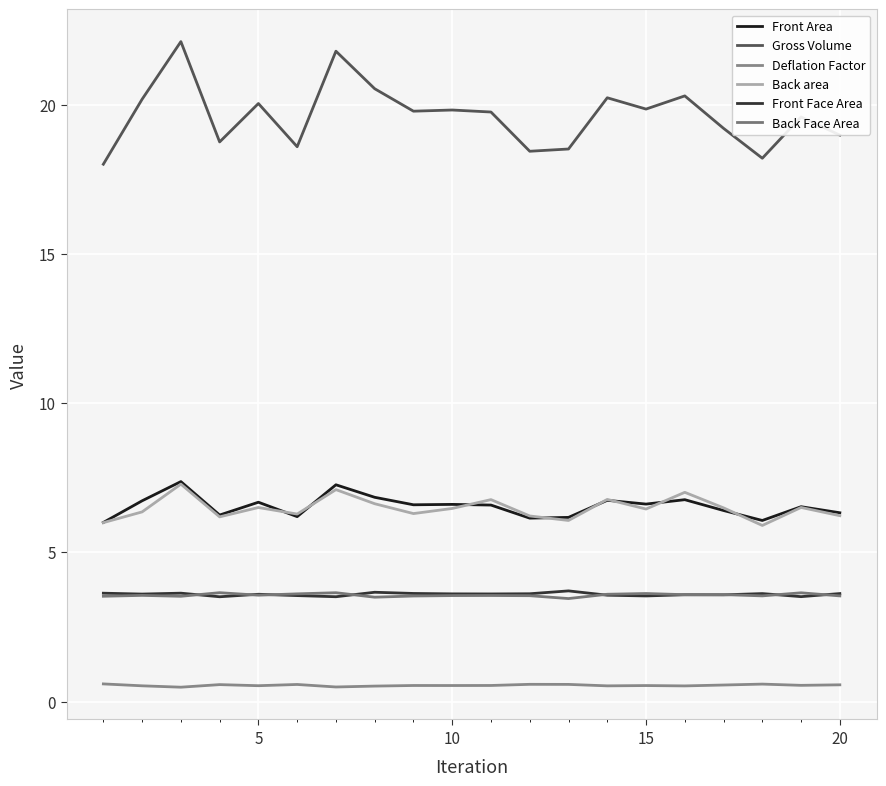

Does the chart display data point markers on the line(s)?

No